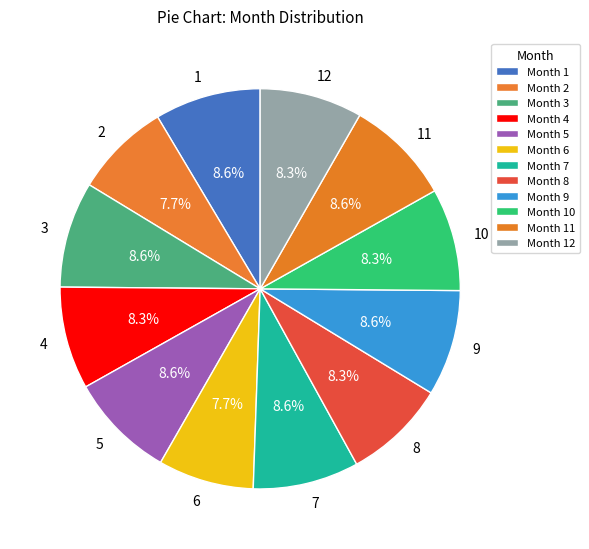

Count the number of slices in the pie.

12